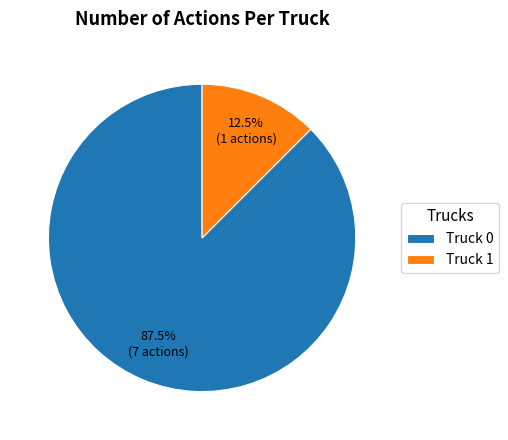

Which slice represents more than half of the pie?

Truck 0